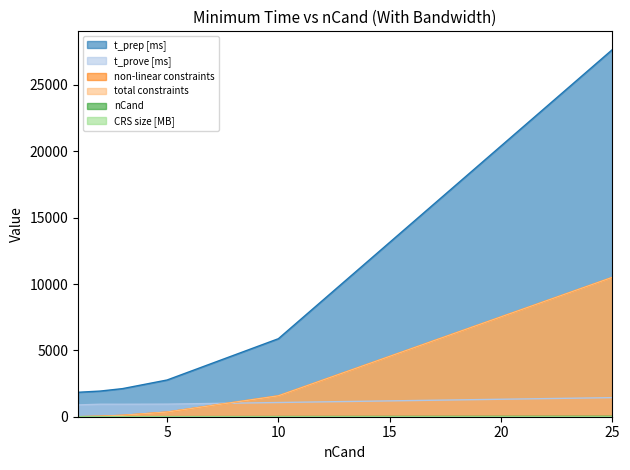

Which category has the highest value across all series?

25